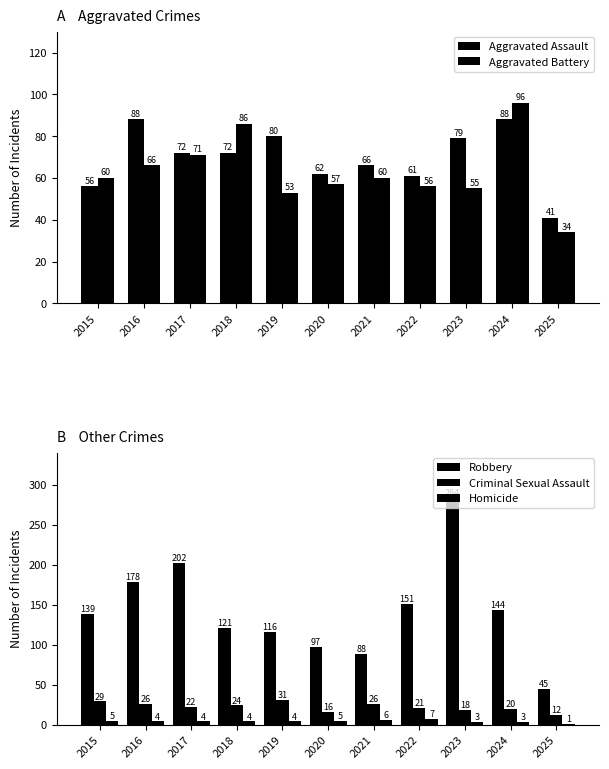

How many data points in Aggravated Battery are above 60?

4